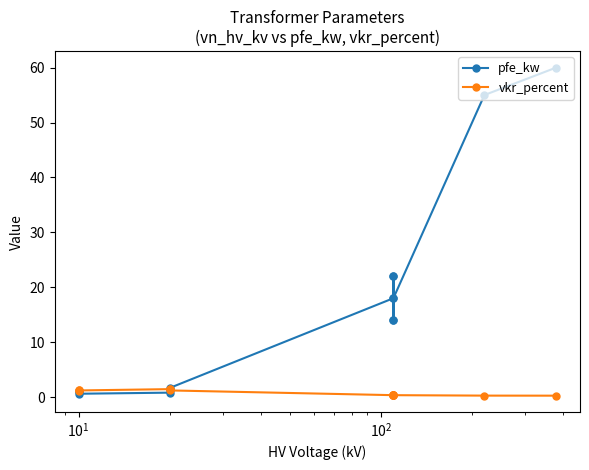

Rank the series by their average value, from lowest to highest.

vkr_percent, pfe_kw